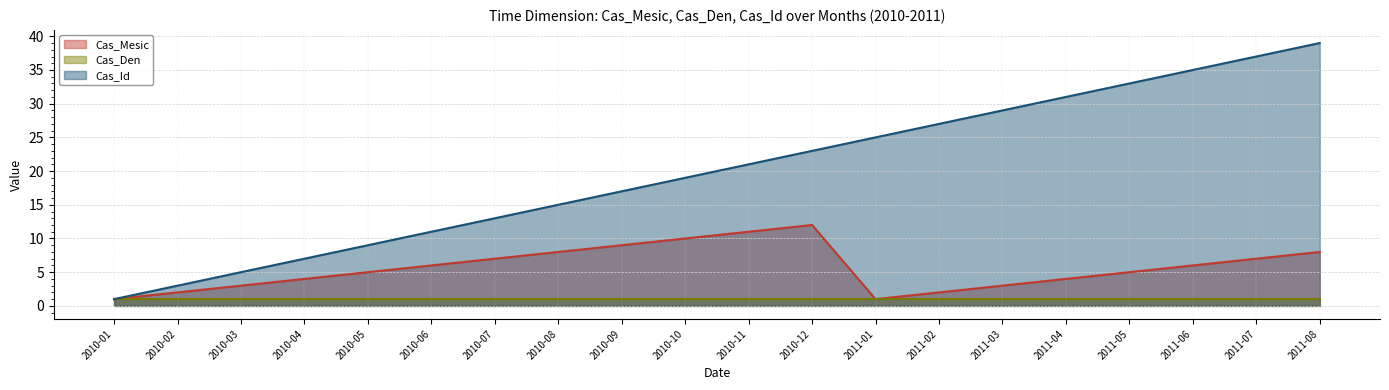

What position from the right is 2011-04?

5